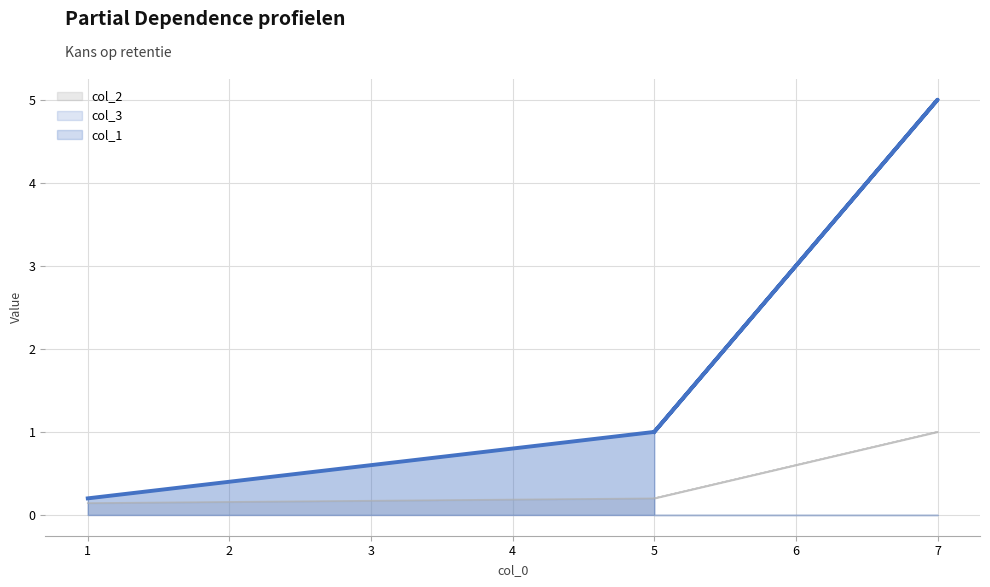

How many interior local peaks does the col_1 series have?

1